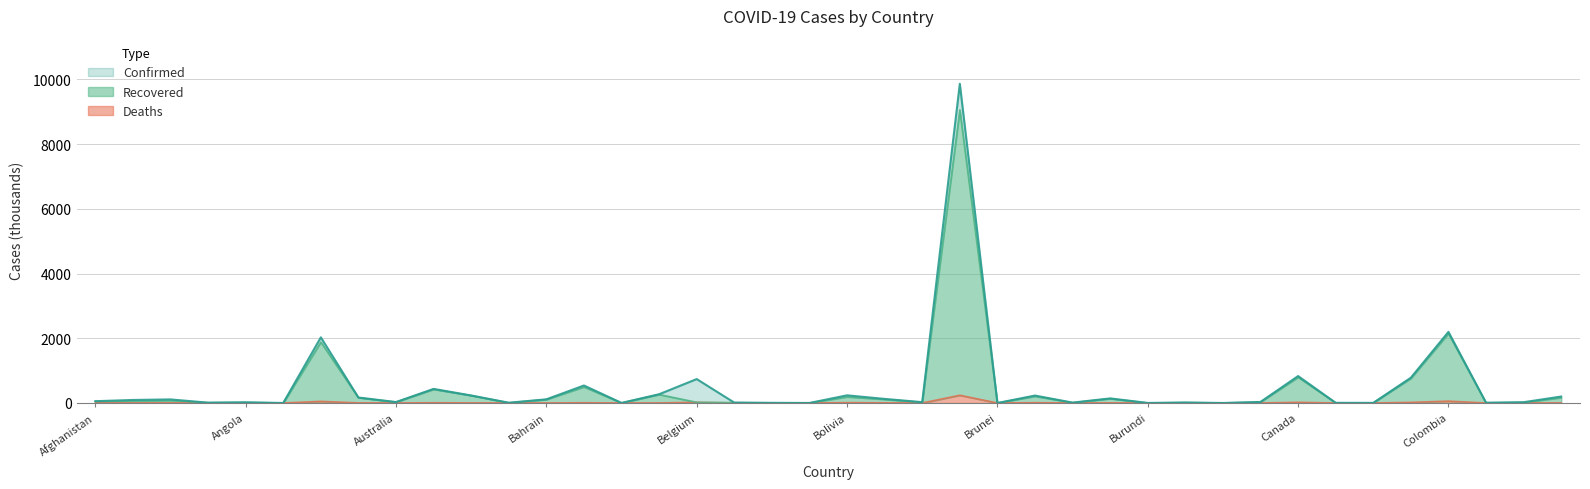

What is the sum of the Recovered values at Botswana and Algeria?

101.2